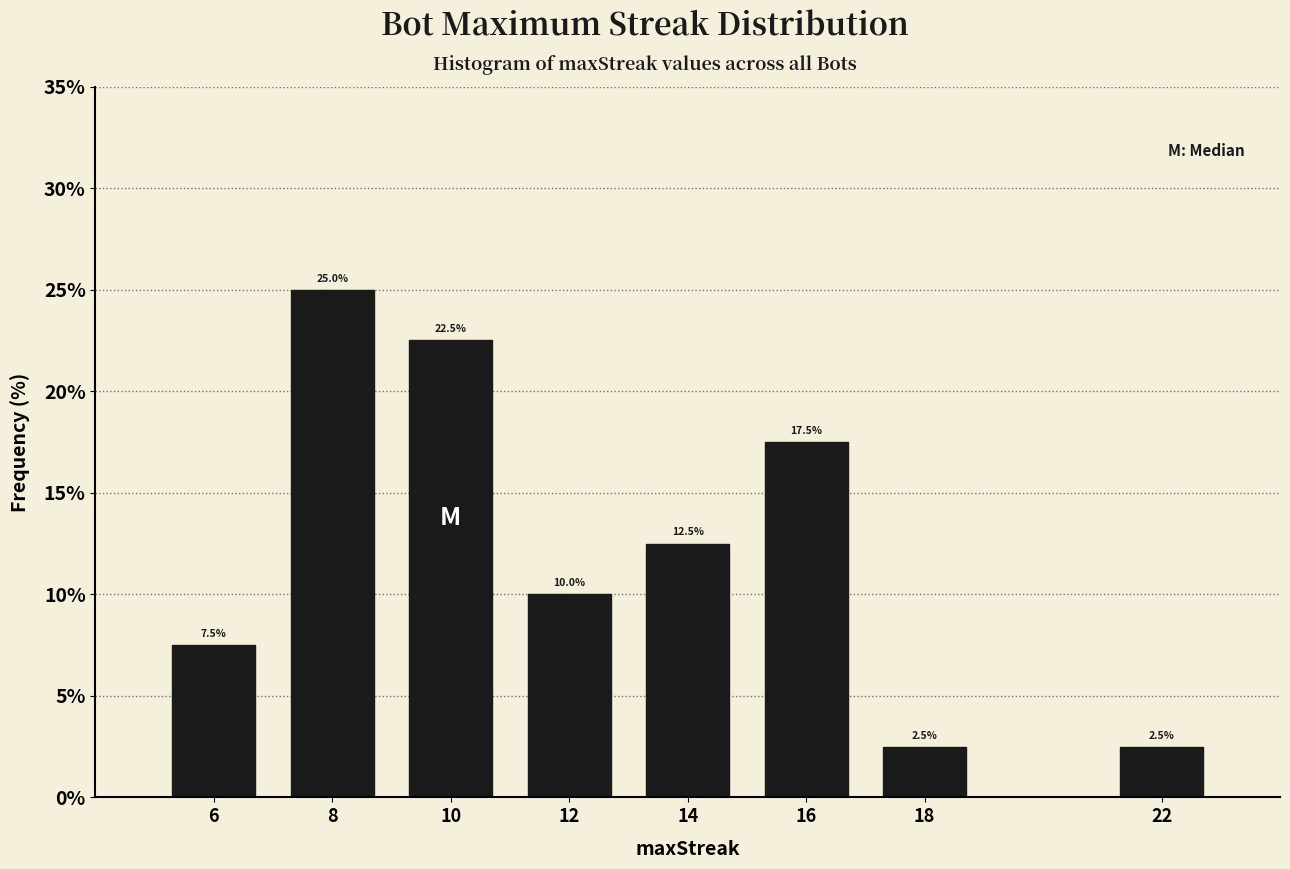

Reading left to right, list all the values displayed in this chart.

7.5	25.0	22.5	10.0	12.5	17.5	2.5	2.5